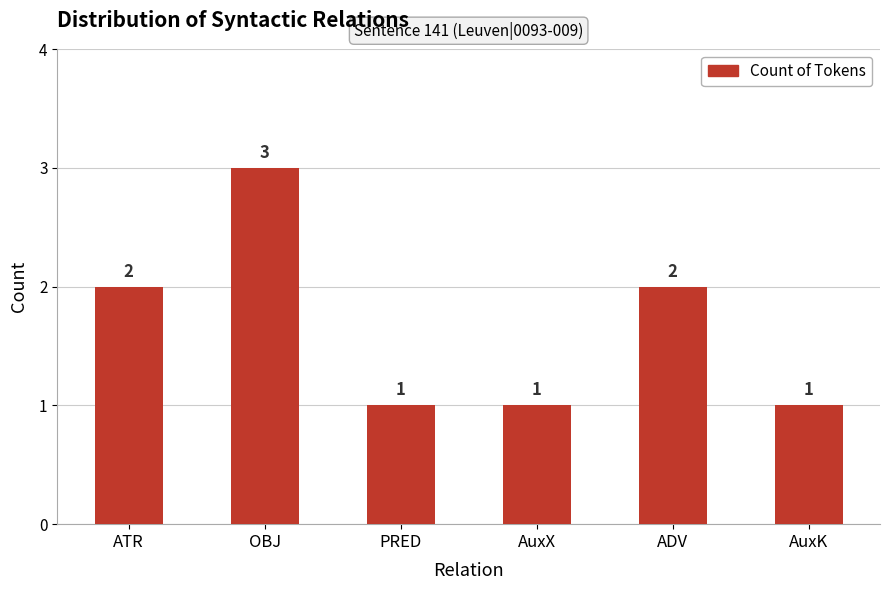

What is the ratio of the value at AuxX to the value at ADV?

0.5